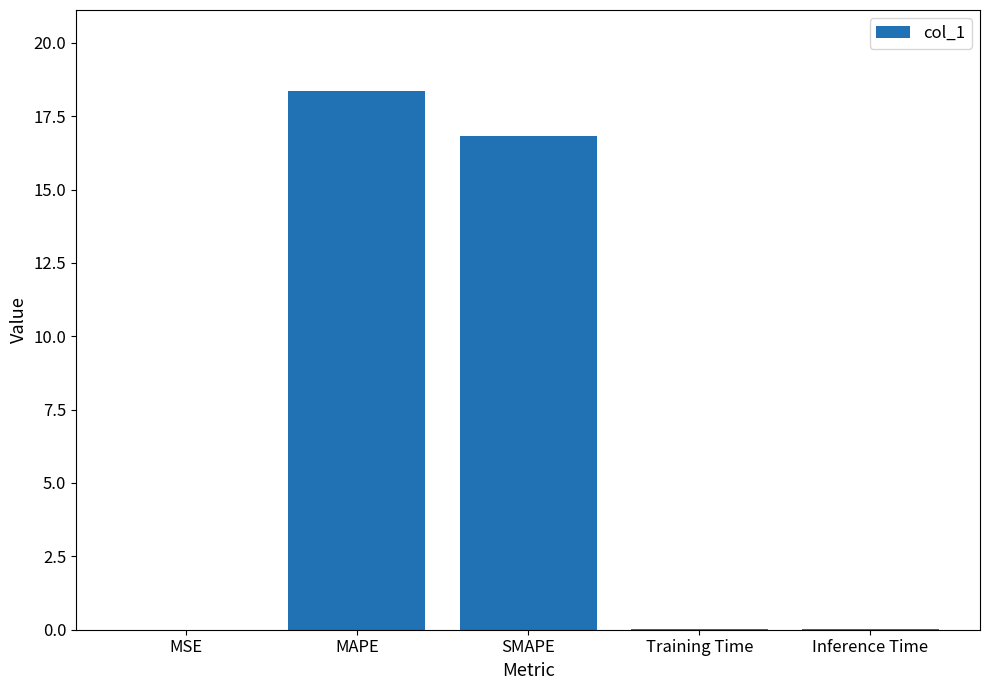

What is the maximum value shown in the chart?

18.4